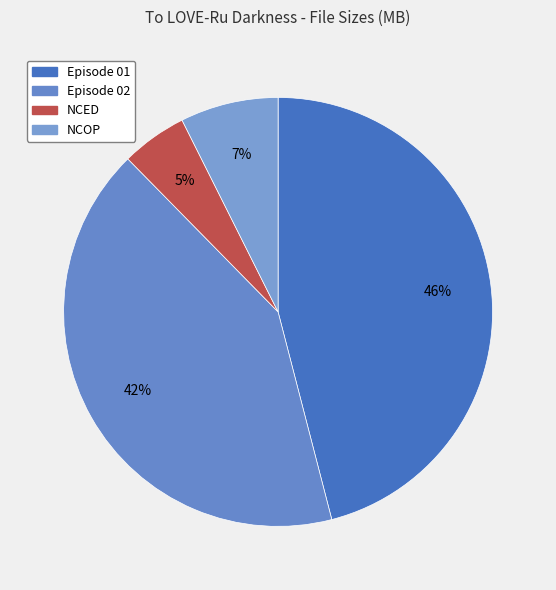

How many segments does this pie chart have?

4